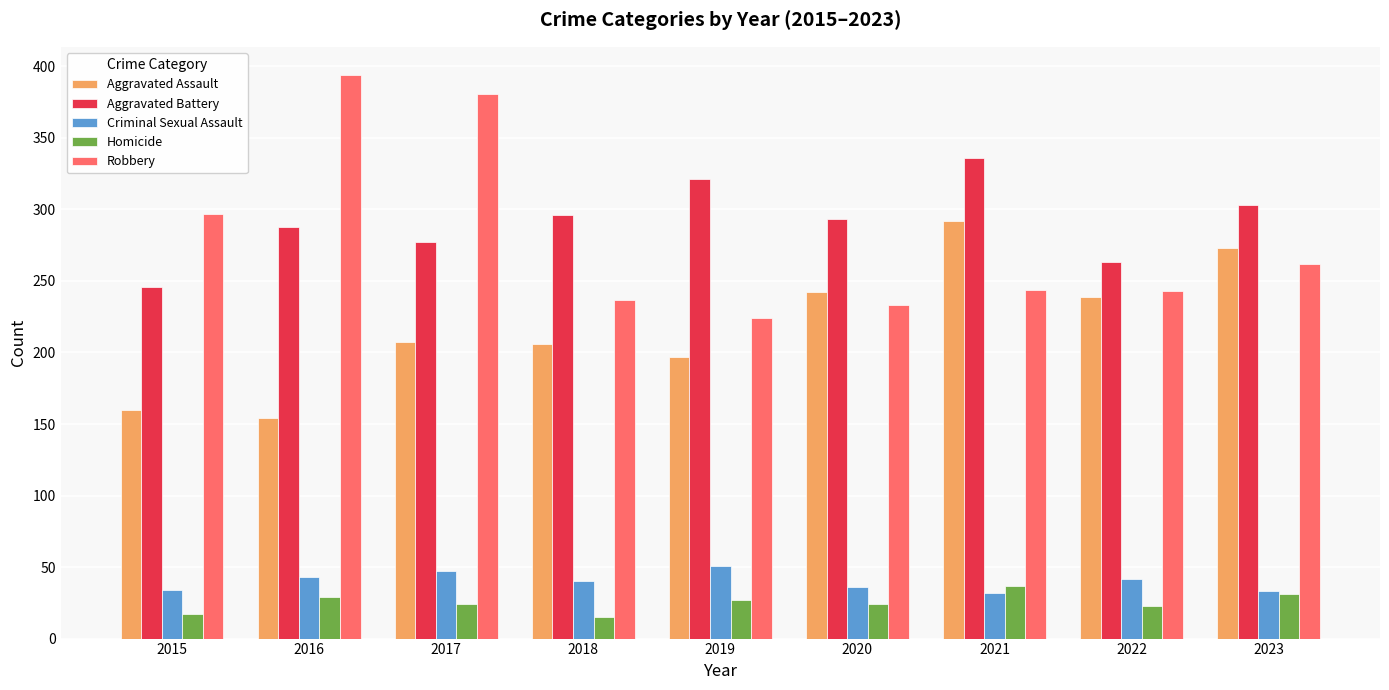

Are the bars horizontal?

No